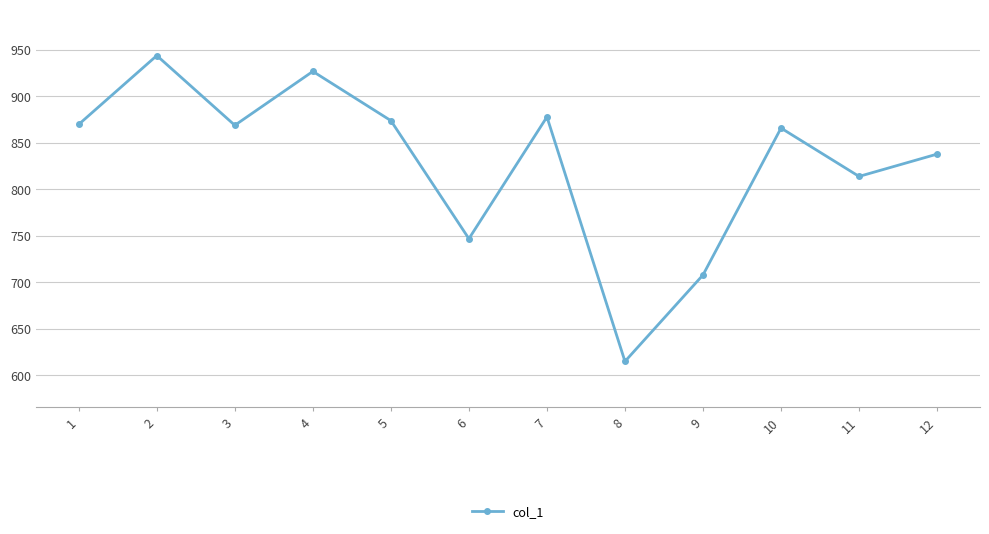

At which label is the value closest to 779?

6